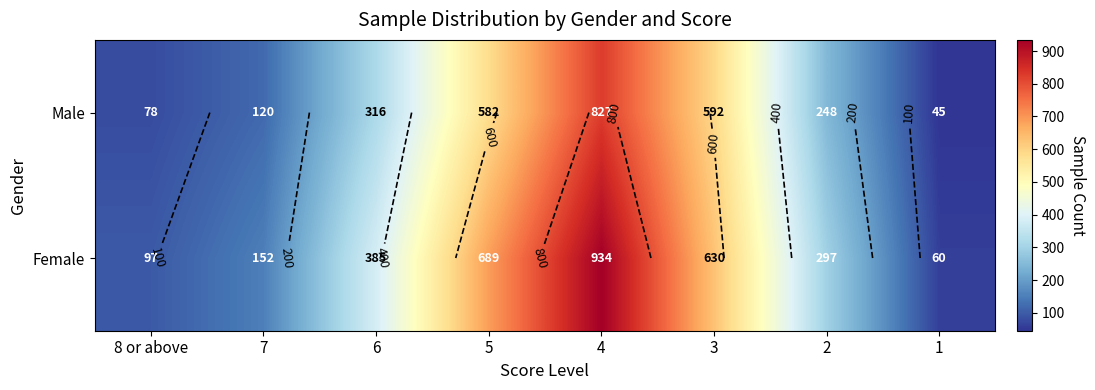

Is the value of Female at 1 greater than the value of Male at 4?

No